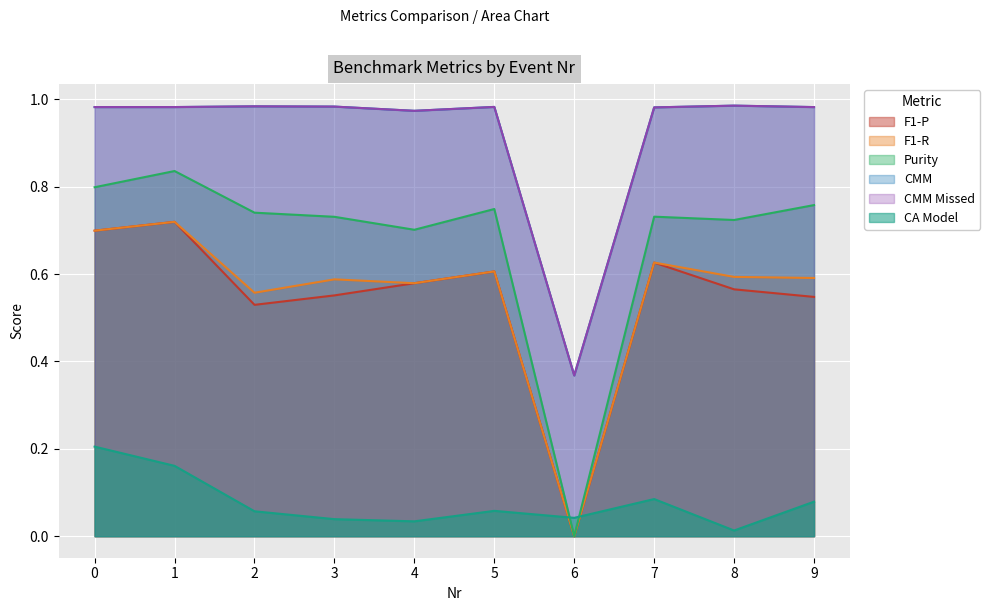

Where is CA Model nearest to the value 0?

8